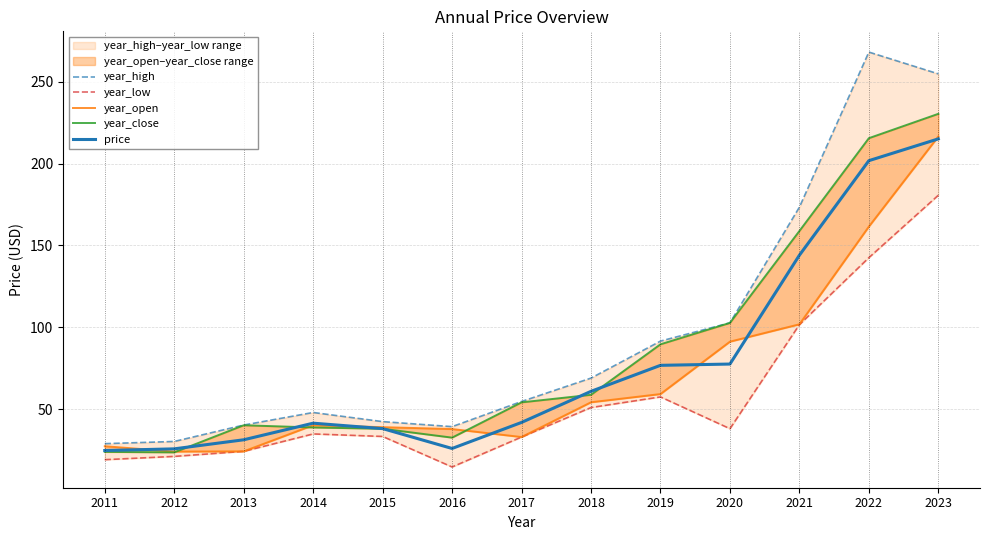

The year_open series shows 24.3 at 2013. True or false?

True